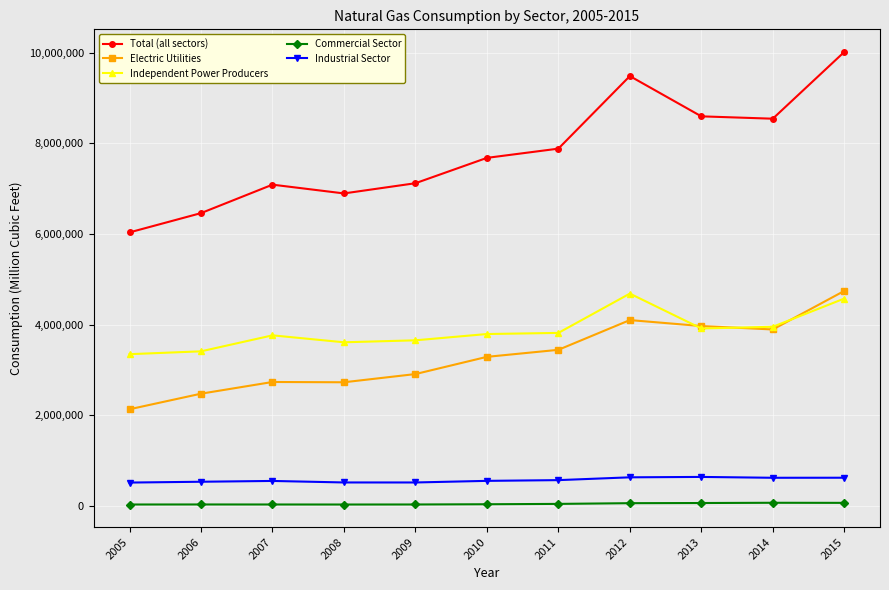

True or false: Industrial Sector and Electric Utilities cross at least once.

False